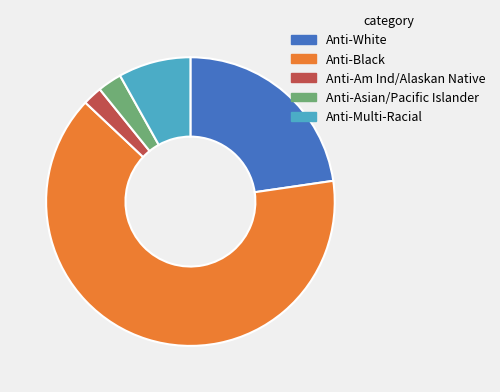

Between Anti-Multi-Racial and Anti-Black, which is larger?

Anti-Black